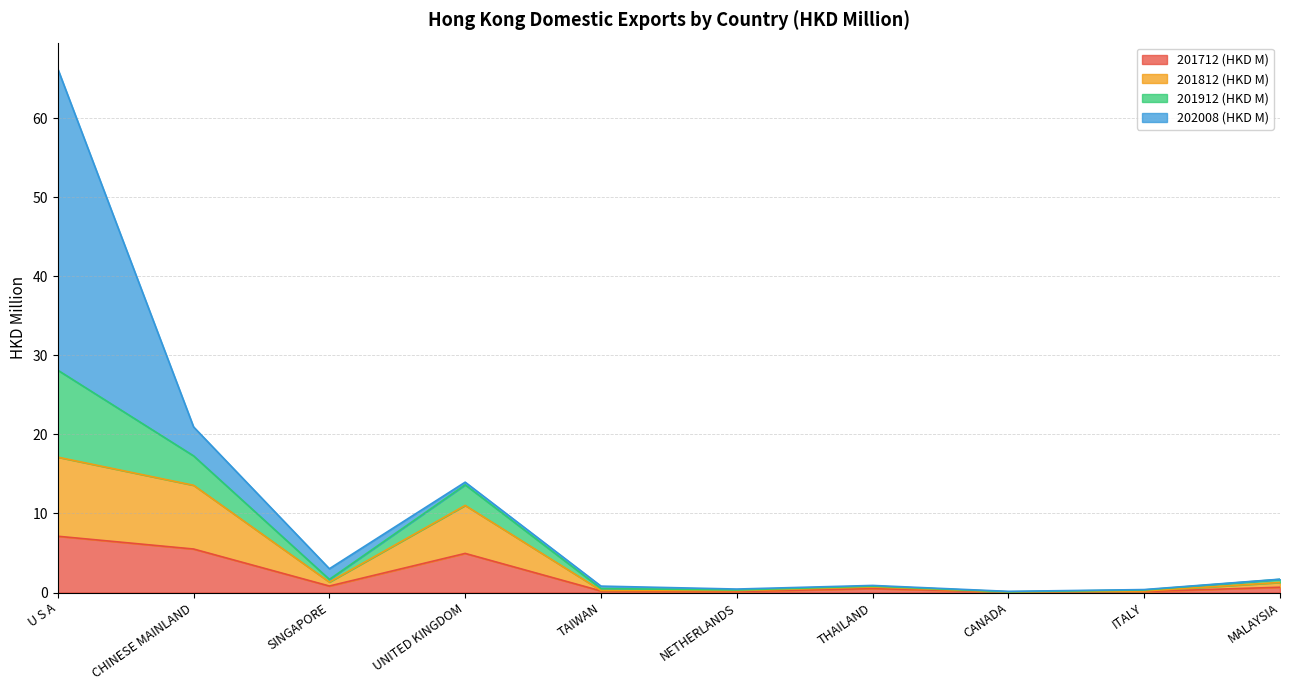

What is the difference between the second highest and second lowest values in the 201712 (HKD M) series?

5.4